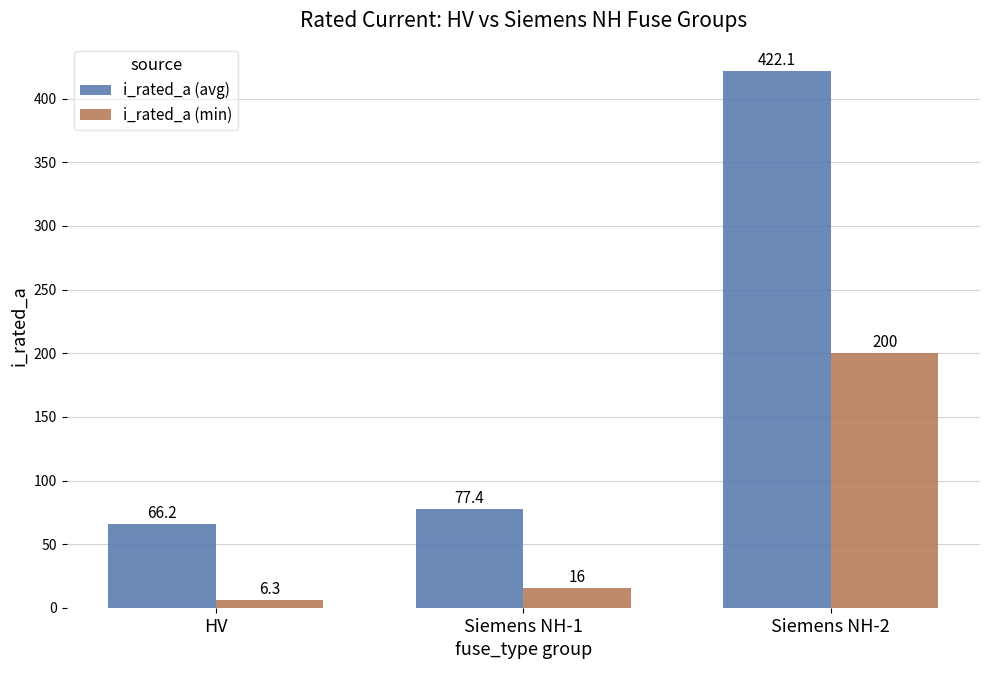

At which category is the sum across all series the highest?

Siemens NH-2